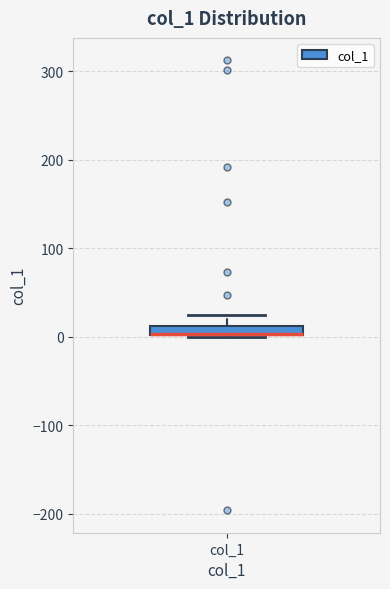

Where is the upper edge of the box for col_1 on the y-axis? The values are not printed on the chart, so give them approximately, as read against the axis.

10